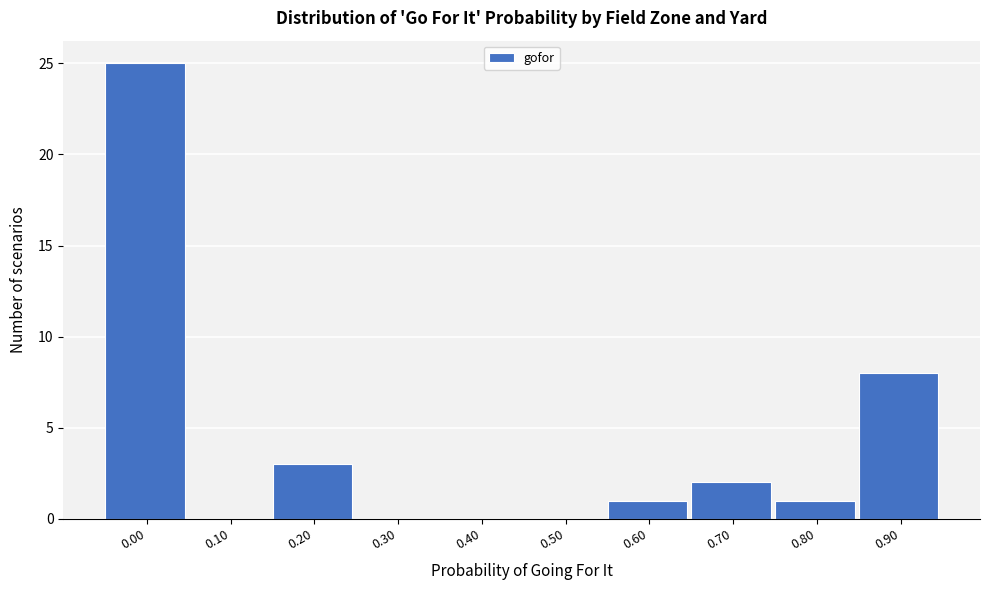

Reading right to left, transcribe all the data shown in this chart.

0.90=8	0.80=1	0.70=2	0.60=1	0.50=0	0.40=0	0.30=0	0.20=3	0.10=0	0.00=25